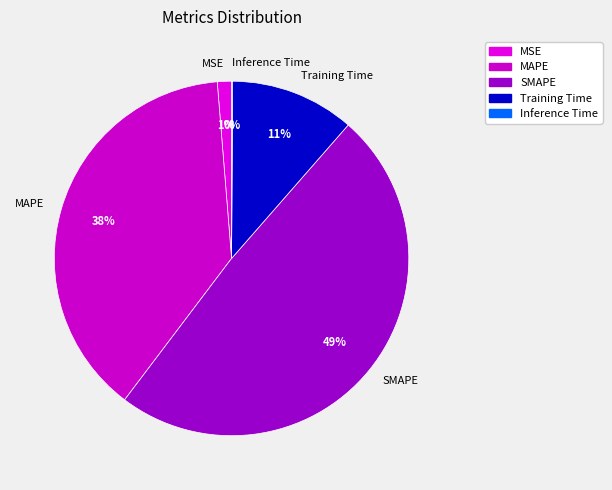

What is the largest slice in the pie chart?

SMAPE